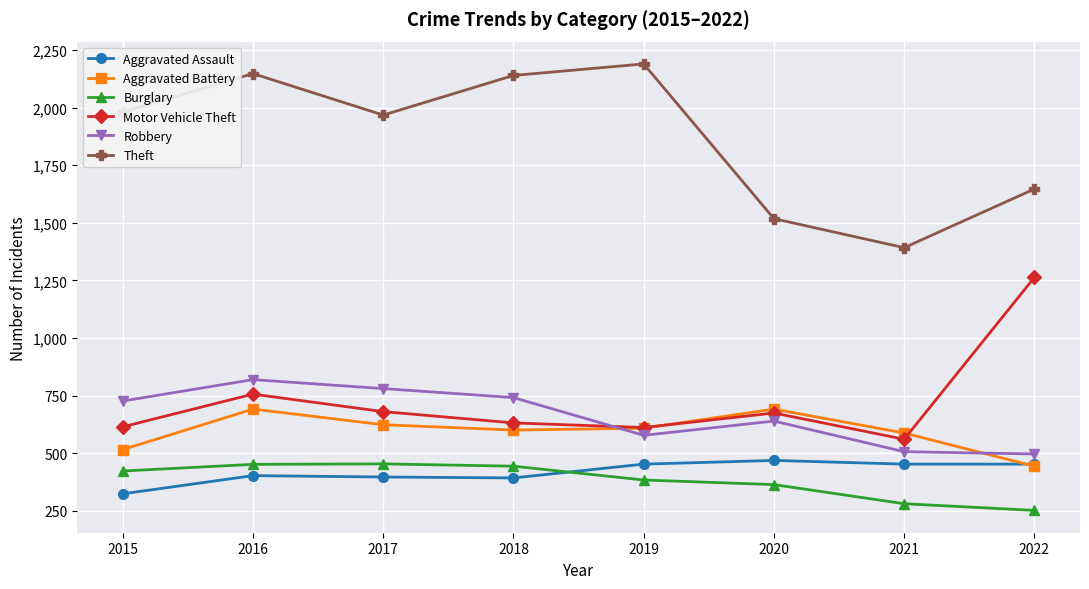

At which category is the sum across all series the highest?

2016